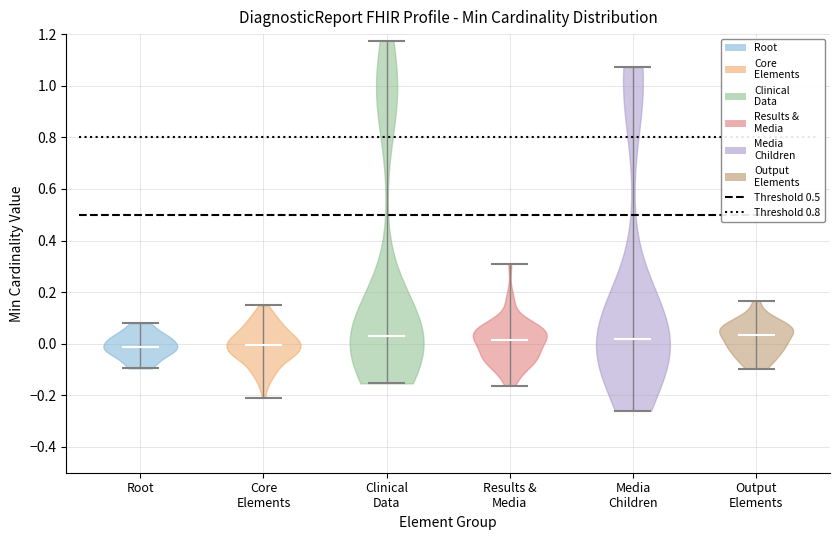

Reading left to right, read every violin against the y-axis: where its median line is, and the lowest and highest points it reaches. The values are not printed on the chart, so give them approximately, as read against the axis.

Root: median line -0.02, lowest point -0.10, highest point 0.08
Core Elements: median line 0.00, lowest point -0.20, highest point 0.14
Clinical Data: median line 0.04, lowest point -0.16, highest point 1.18
Results & Media: median line 0.02, lowest point -0.16, highest point 0.30
Media Children: median line 0.02, lowest point -0.26, highest point 1.08
Output Elements: median line 0.04, lowest point -0.10, highest point 0.16